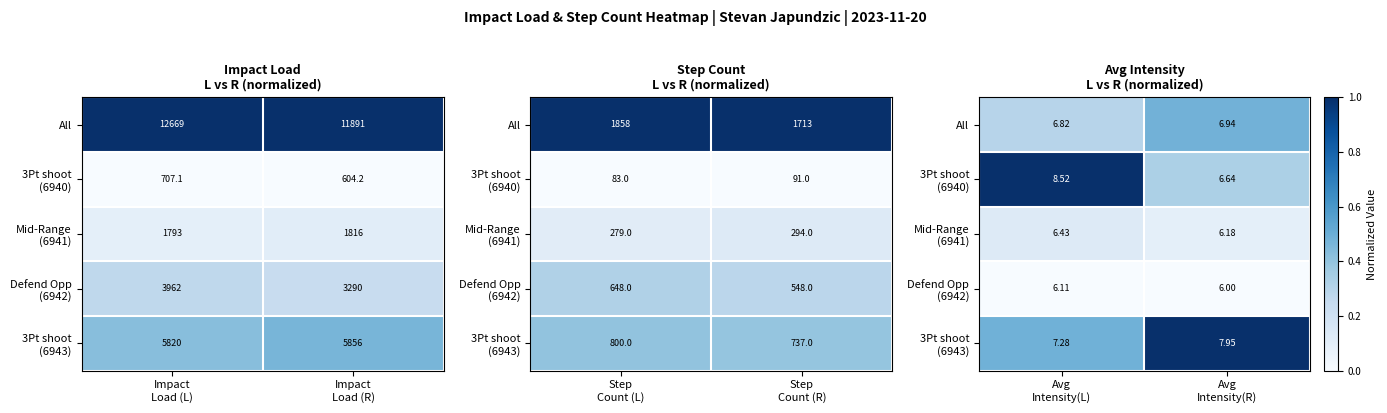

What is the difference between the highest and lowest values at Avg Intensity(L)?

1.0